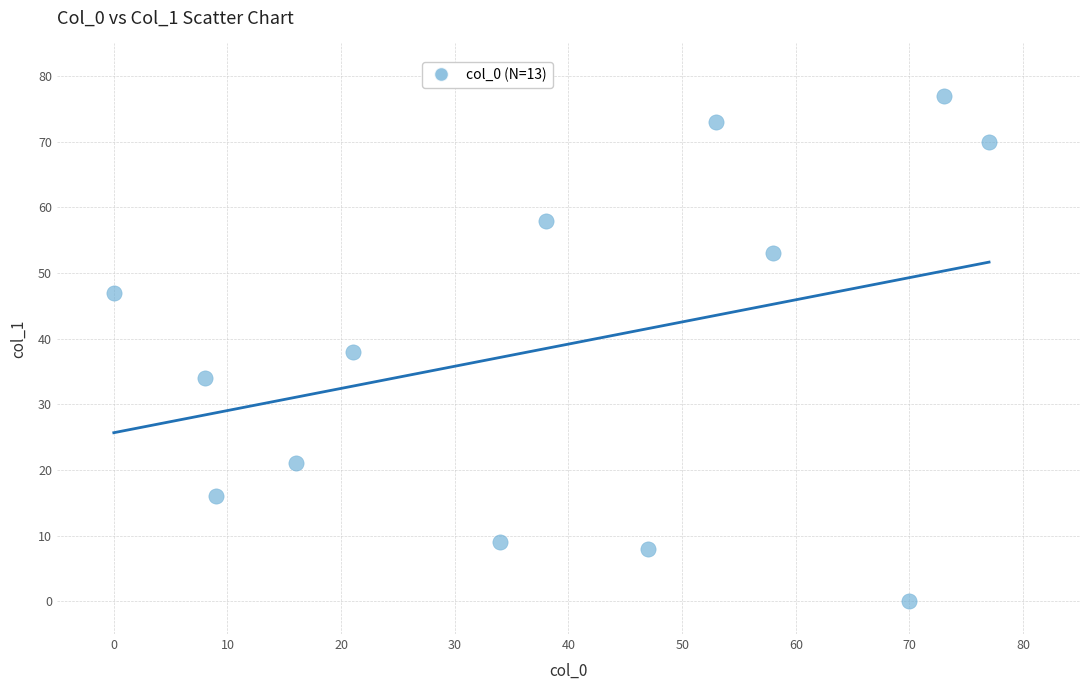

What is the range of X values (max minus min)?

77